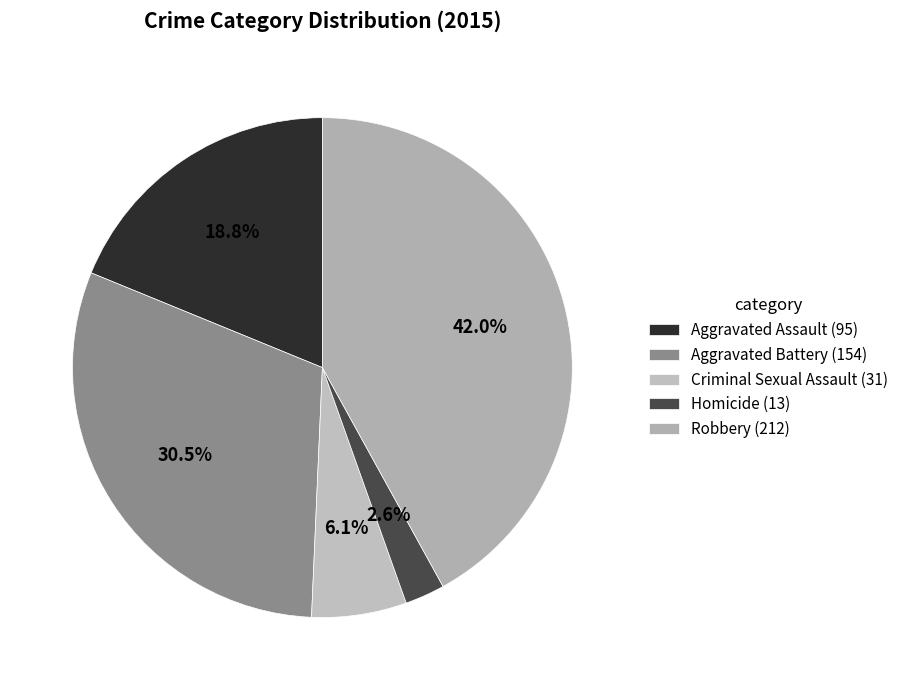

Does Robbery account for over 50% of the chart?

No